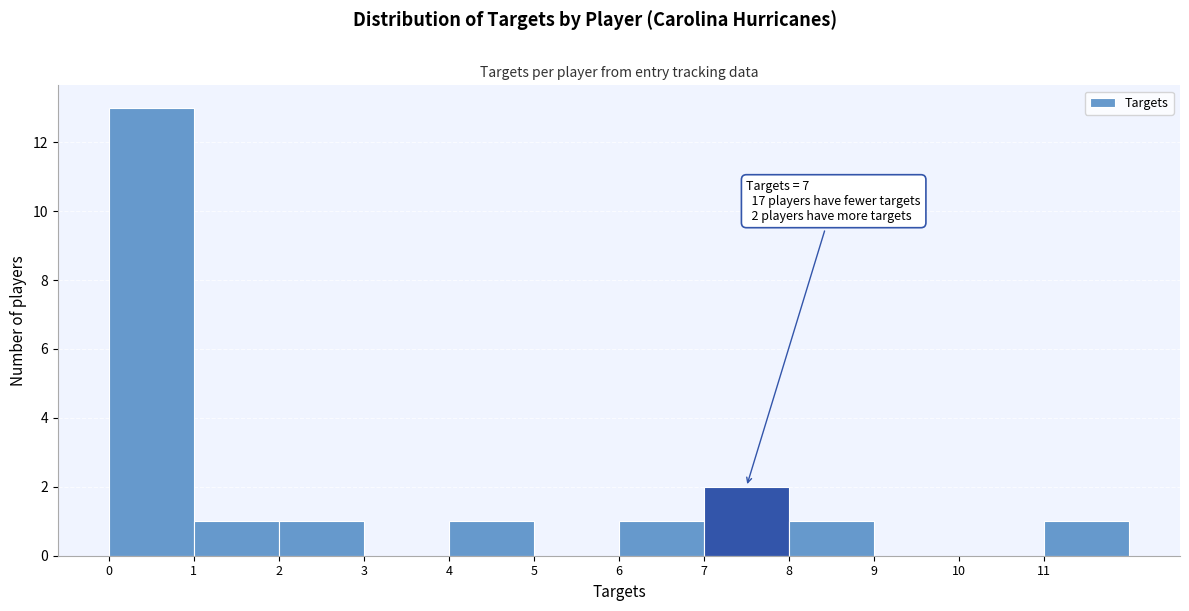

Which range on the x-axis has the tallest bar?

0 to 1